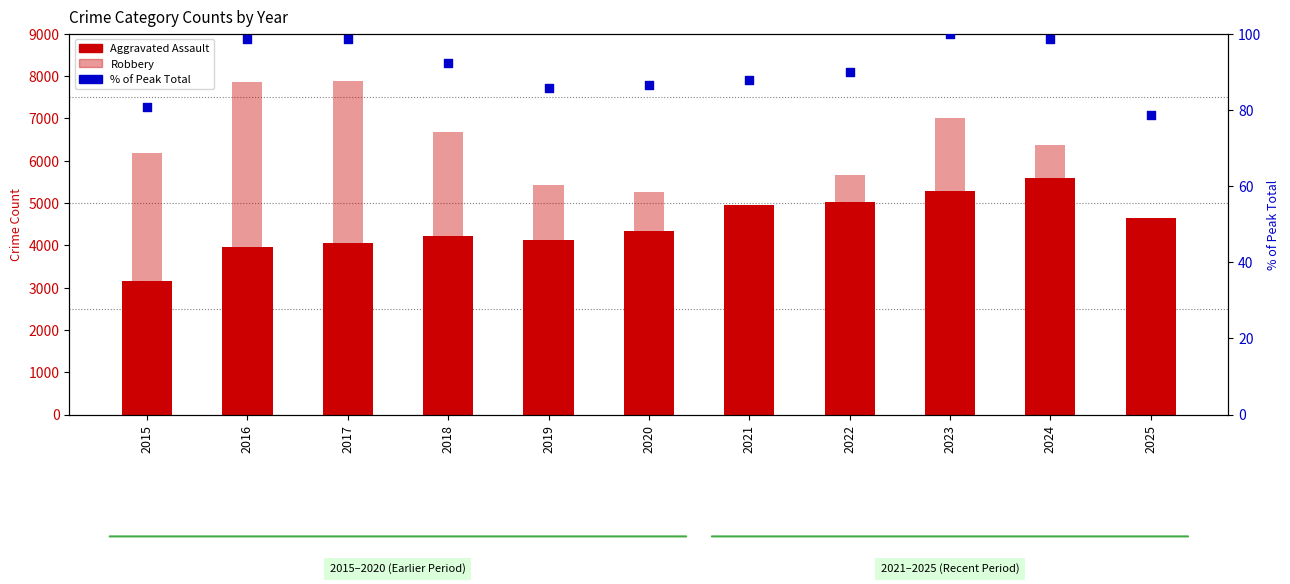

At how many categories does at least one series exceed 5883?

6